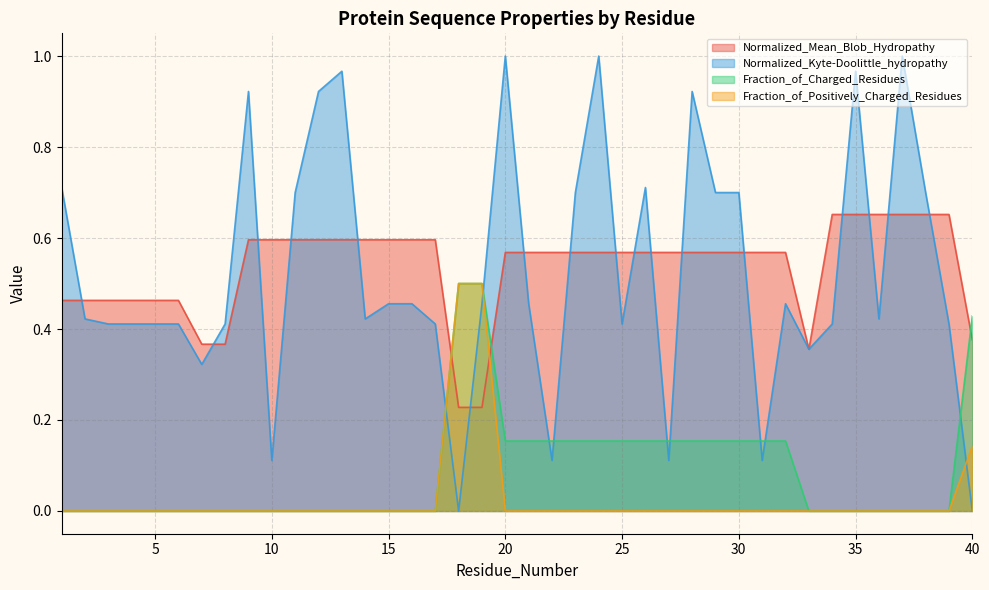

What is the value of the Normalized_Mean_Blob_Hydropathy point at the 30th from the left?

0.6